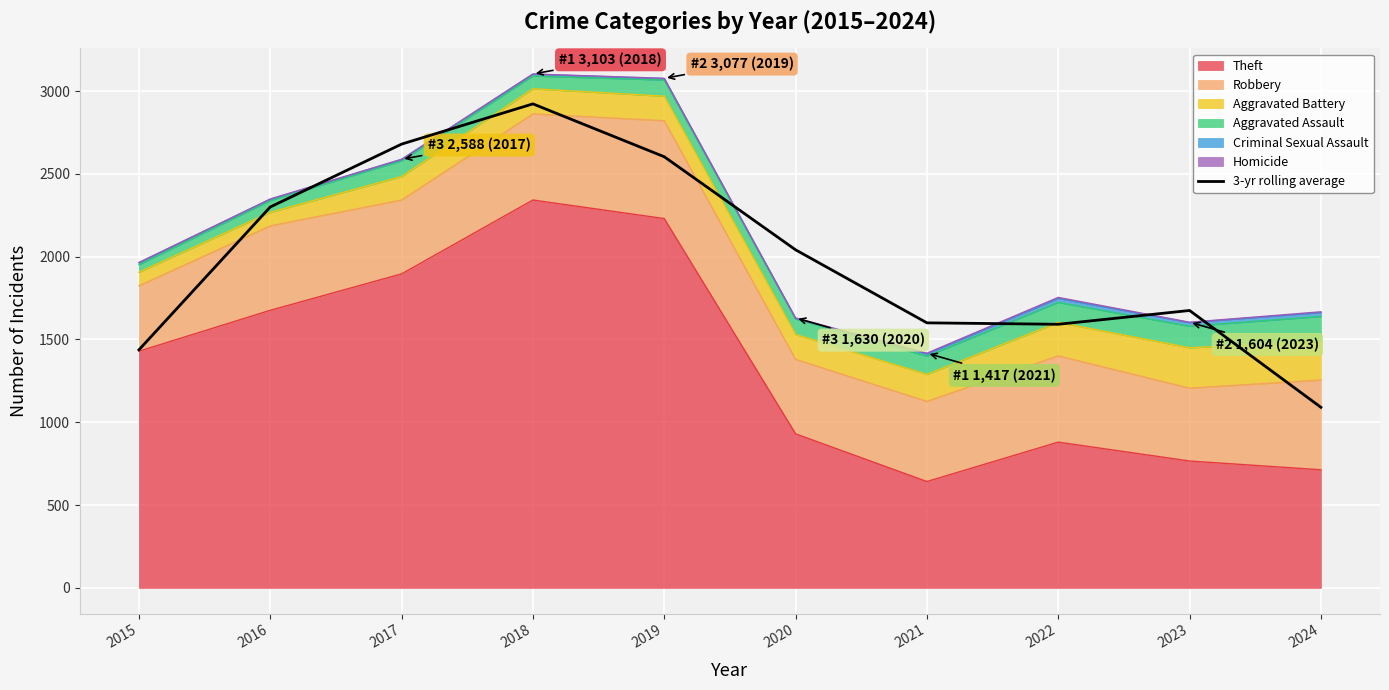

Reading left to right, what are all the values shown in this chart?

2015=1437.3	2016=2300.0	2017=2679.7	2018=2922.7	2019=2603.3	2020=2041.3	2021=1600.3	2022=1591.7	2023=1675.0	2024=1090.3